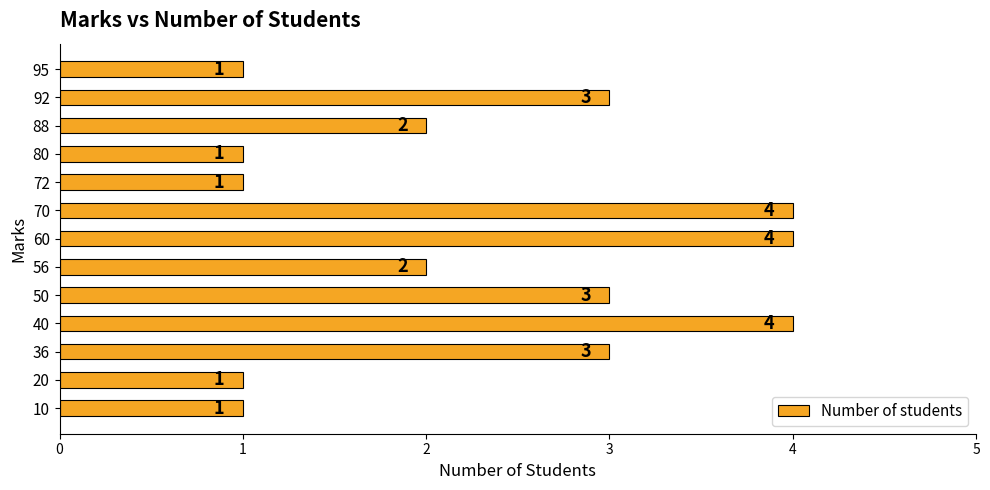

What is the smallest value displayed?

1